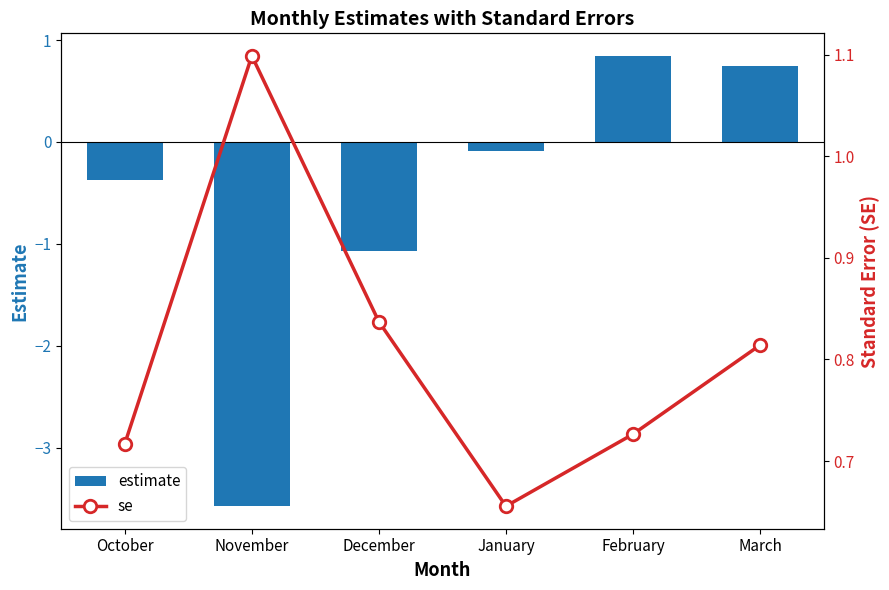

At March, list the series in order from largest to smallest.

se, estimate